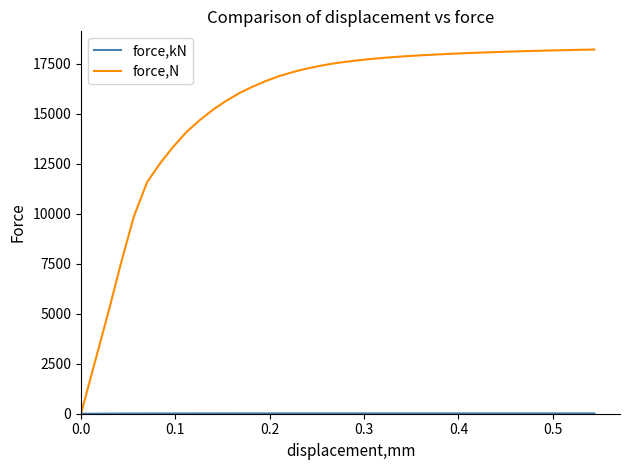

Which series has the widest spread of values?

force,N